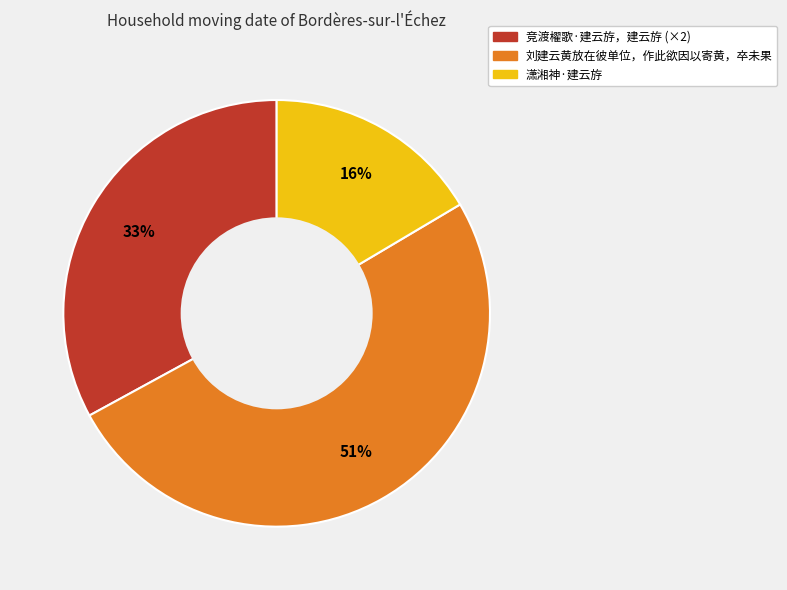

Combined, do 竞渡櫂歌·建云斿，建云斿 (×2) and 刘建云黄放在彼单位，作此欲因以寄黄，卒未果 account for over 50%?

Yes